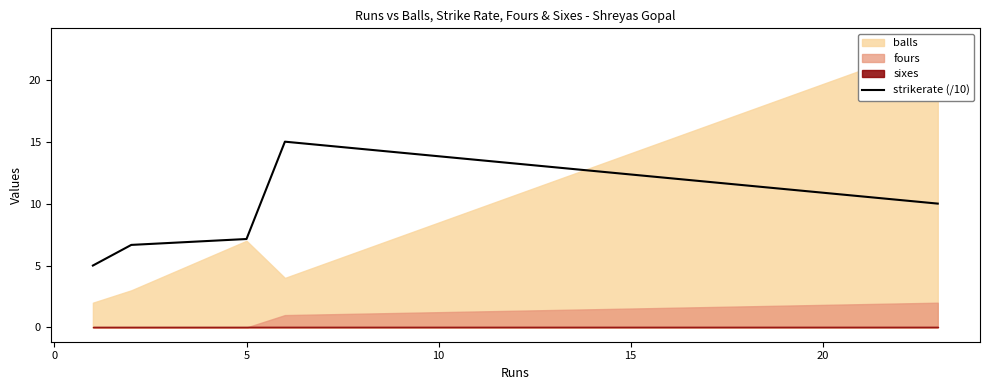

What is the minimum value for strikerate (/10)?

5.0